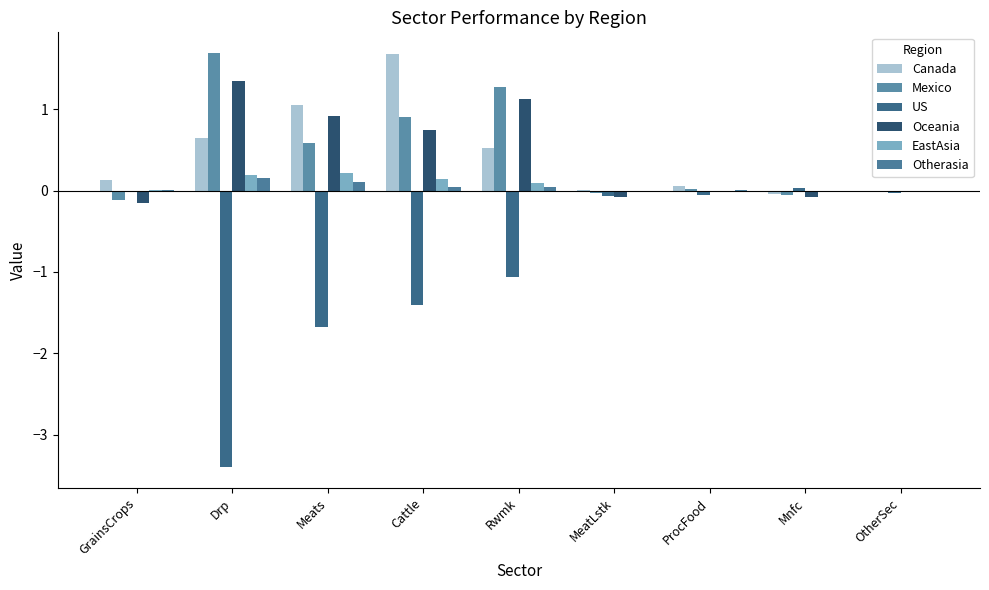

Between Rwmk and MeatLstk, which series saw the biggest shift?

Mexico